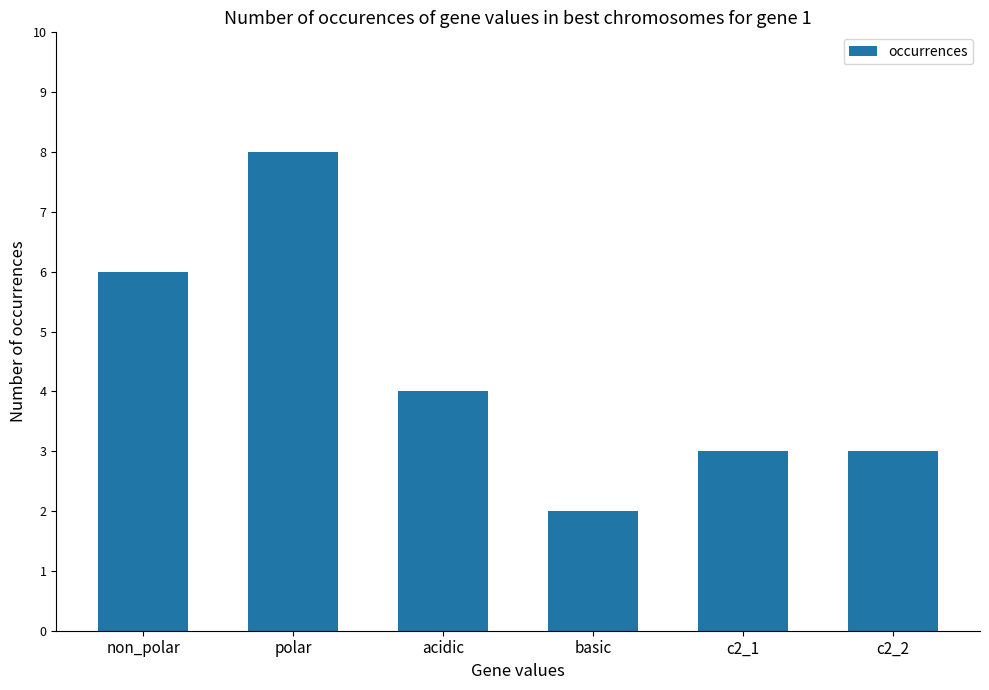

What is the label of the 4th bar from the left?

basic